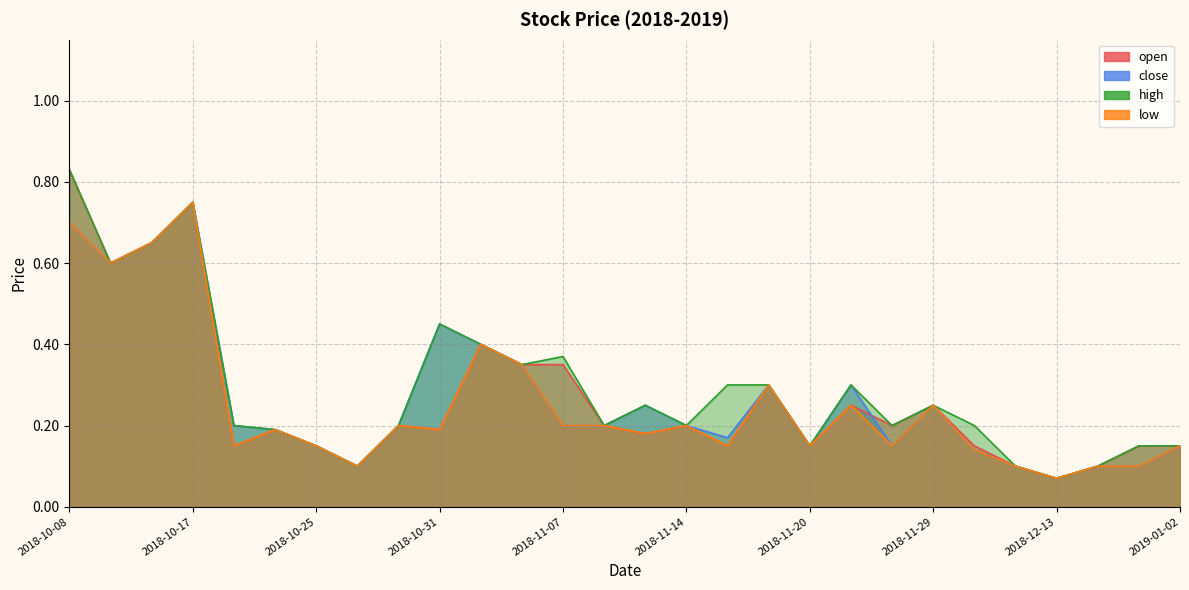

True or false: close and high cross at least once.

False